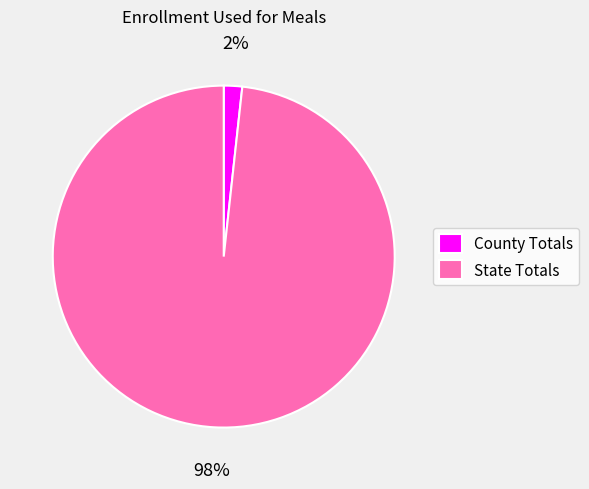

Combined, do County Totals and State Totals account for over 50%?

Yes